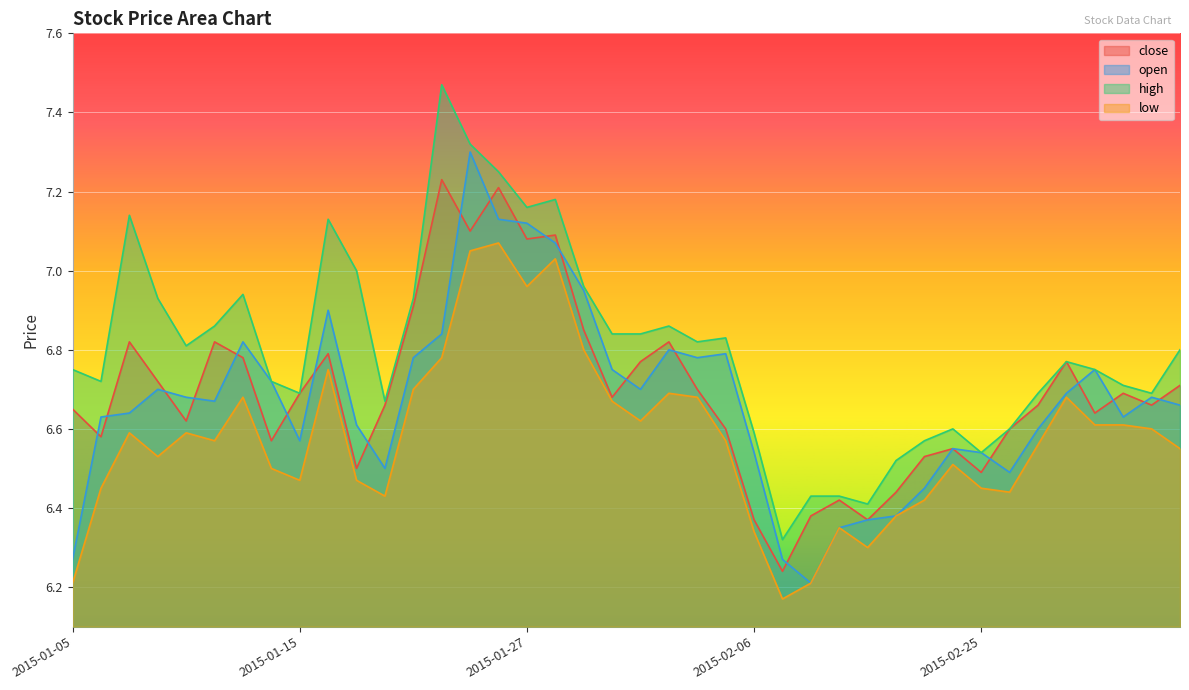

Which series has the widest spread of values?

high